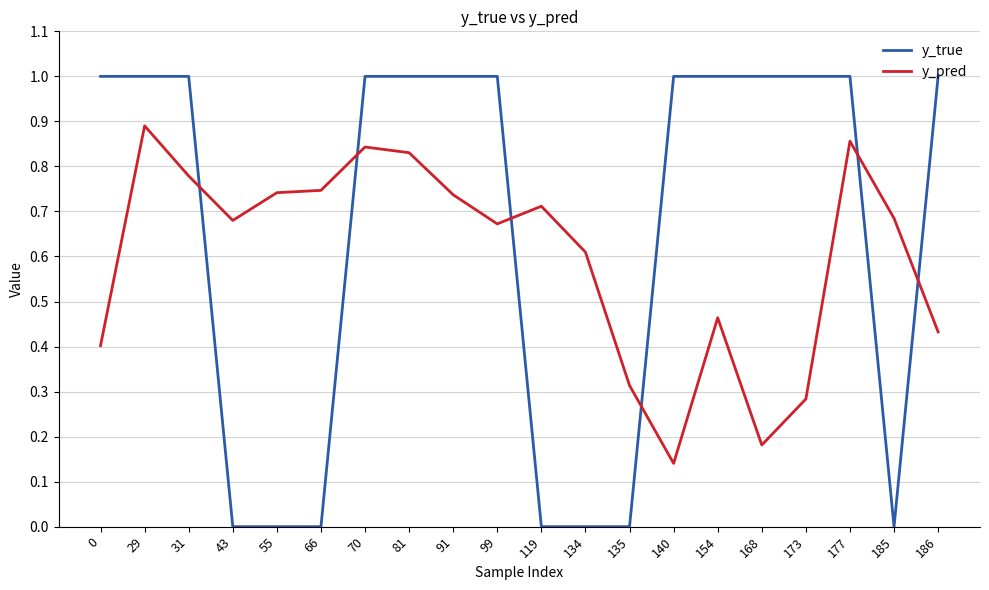

At how many categories does at least one series exceed 0?

20